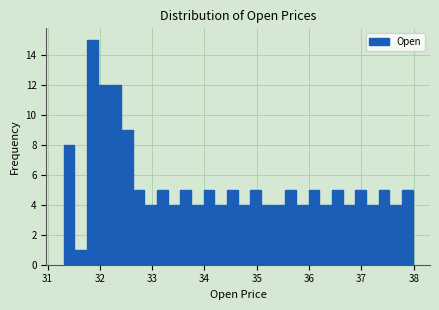

Around what value on the x-axis is the tallest bar? Give the approximate position of its centre, as read against the axis.

31.9